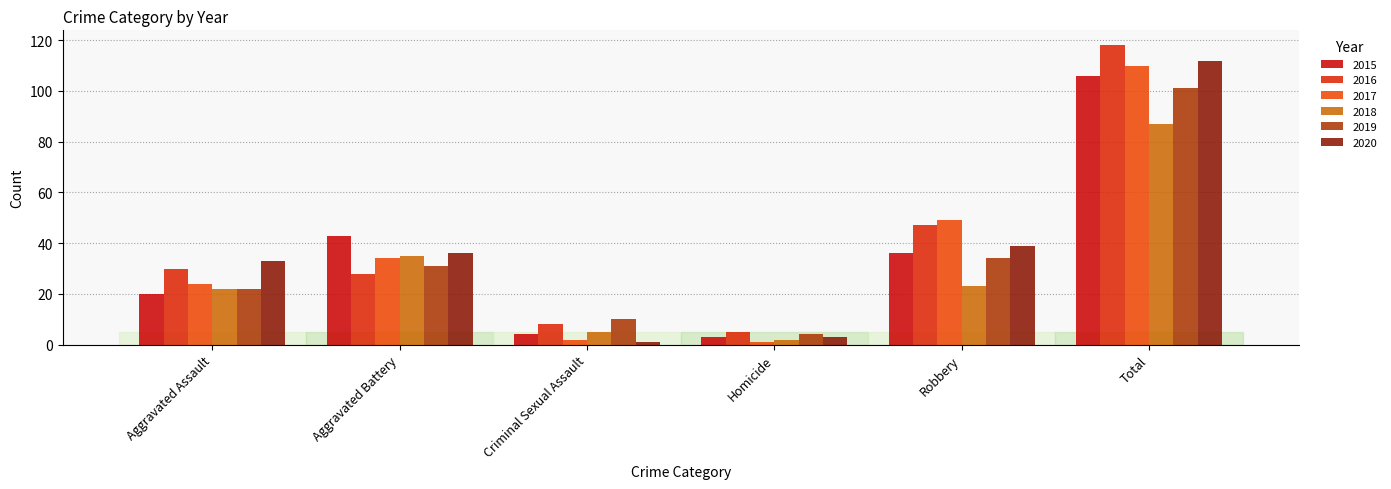

Which category has the highest value in the 2017 series?

Total